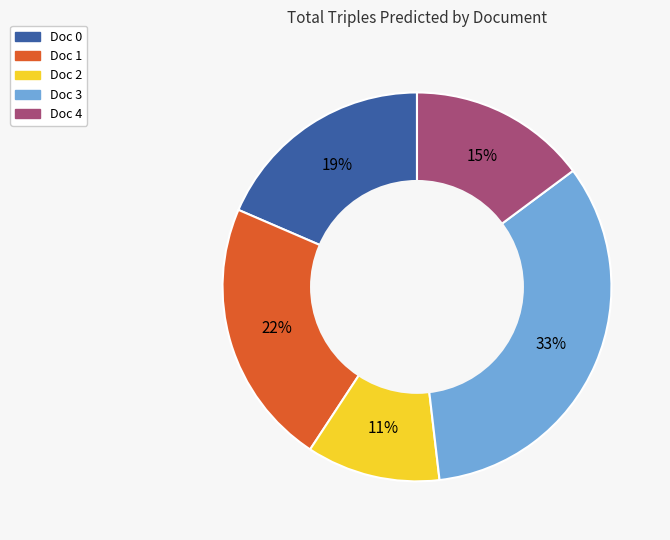

To the nearest percent, what portion does Doc 2 represent?

11%